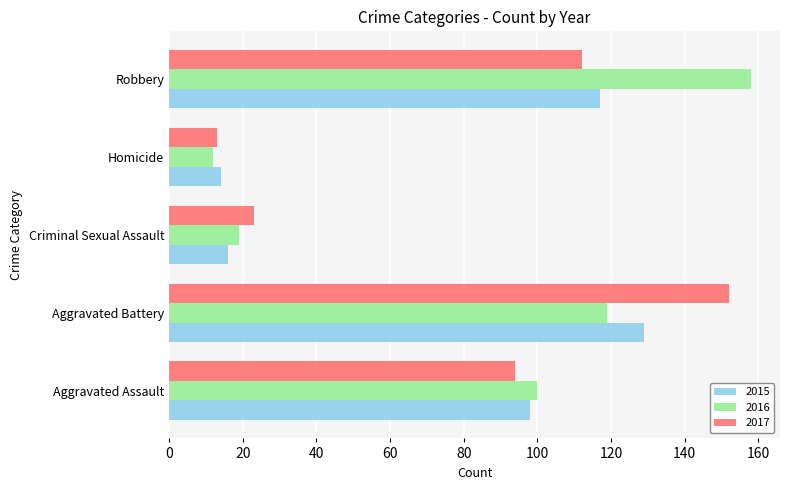

What is the difference between the highest and lowest values at Aggravated Battery?

33